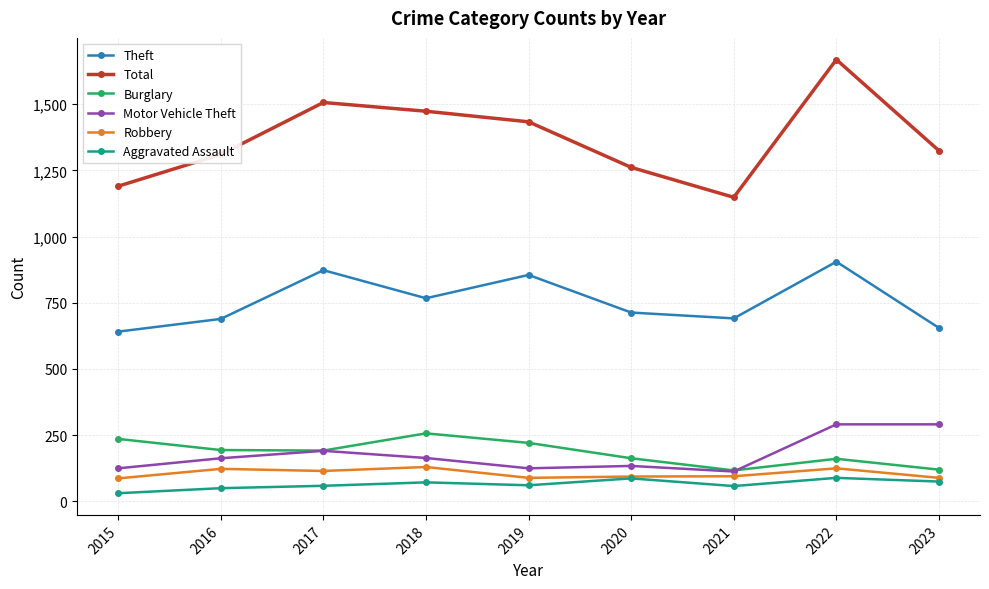

Read the Theft value at 2018, to the nearest 5.

765